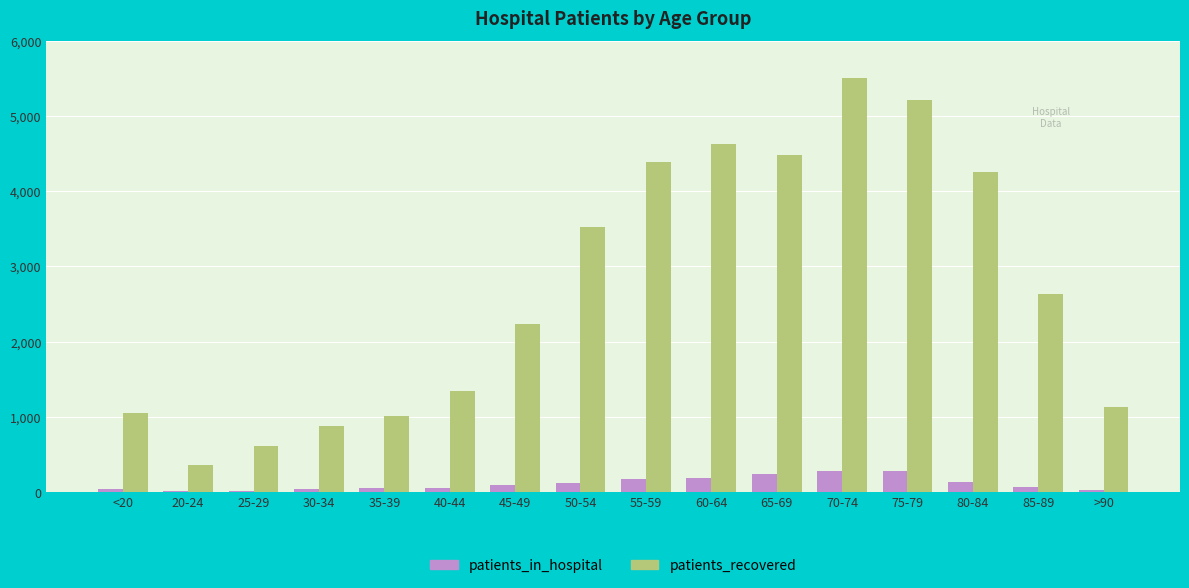

What is the spread (max minus min) of values at >90?

1105